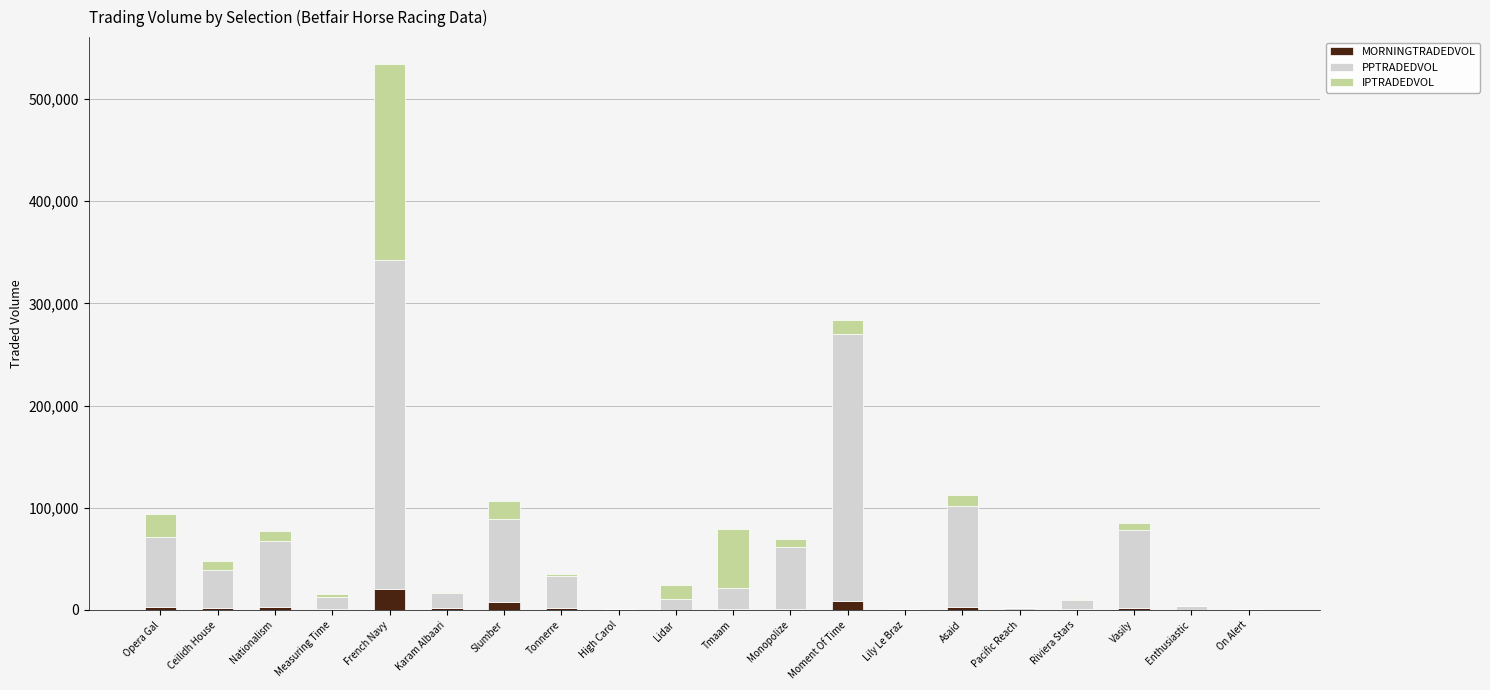

What is the average value of the MORNINGTRADEDVOL series?

2759.3